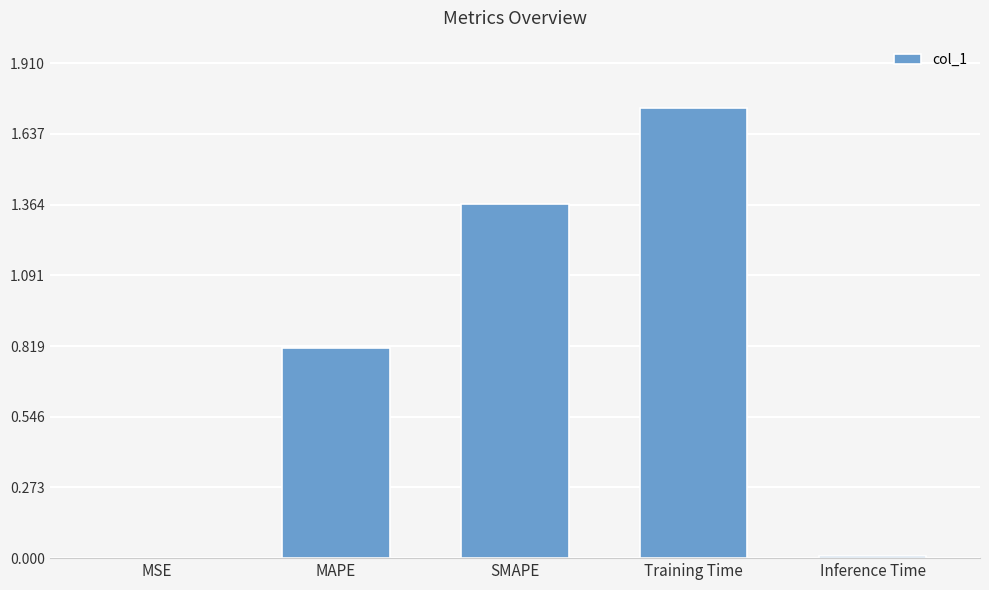

What is the sum of all values?

3.9